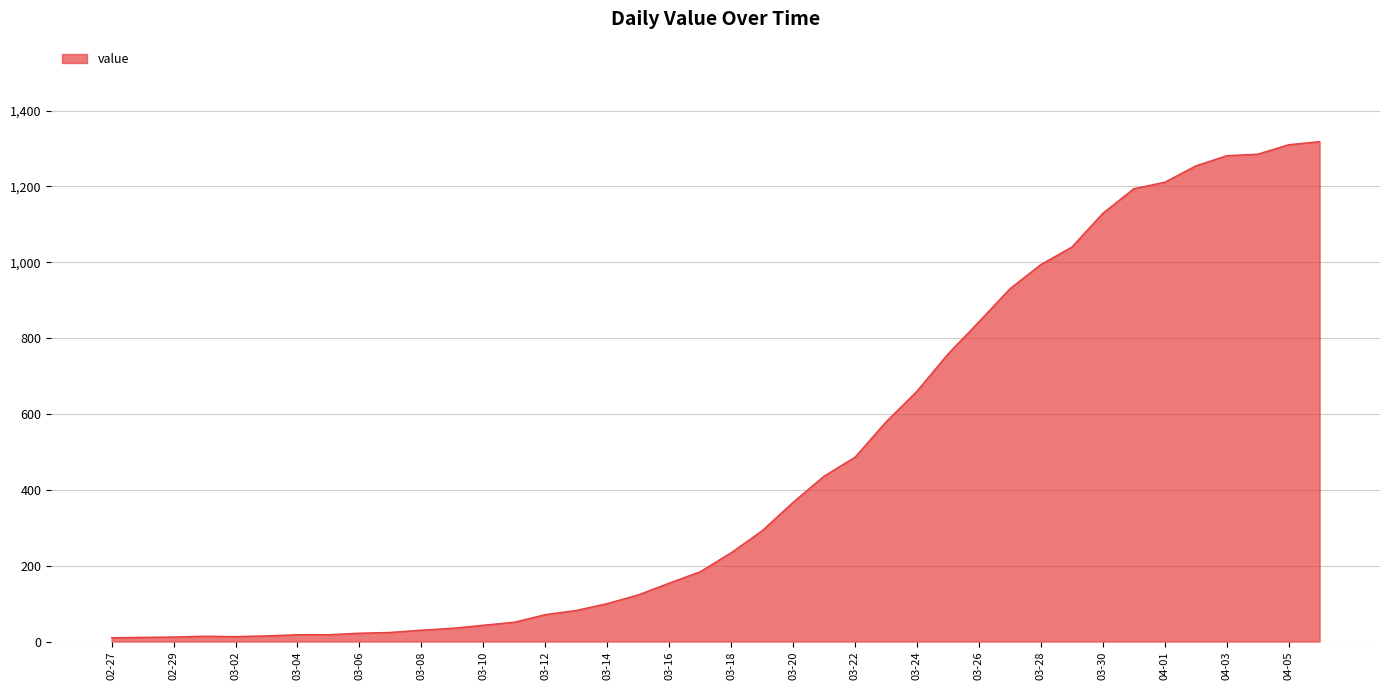

Does the chart display data point markers on the line(s)?

No